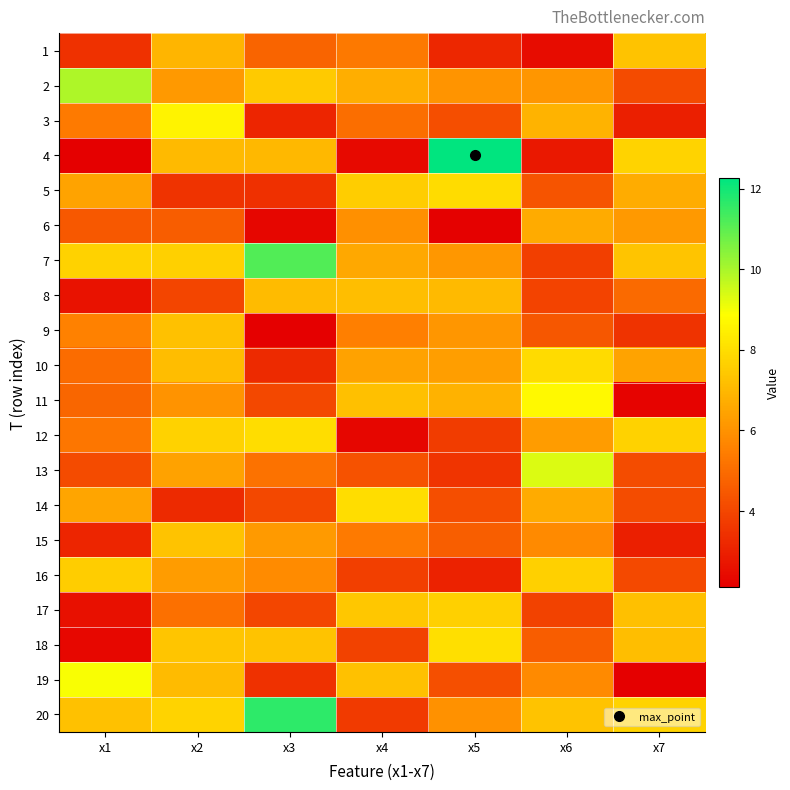

Reading left to right, list all the values displayed in this chart.

1: x1=3.5	x2=6.9	x3=4.8	x4=5.3	x5=3.2	x6=2.4	x7=7.3
2: x1=9.9	x2=6.2	x3=7.5	x4=6.7	x5=6.1	x6=6.1	x7=4.1
3: x1=5.4	x2=8.6	x3=3.1	x4=5.1	x5=4.2	x6=6.9	x7=3.0
4: x1=2.1	x2=7.0	x3=7.0	x4=2.4	x5=12.3	x6=2.8	x7=7.7
5: x1=6.4	x2=3.5	x3=3.4	x4=7.5	x5=8.0	x6=4.4	x7=6.7
6: x1=4.5	x2=4.6	x3=2.3	x4=5.9	x5=2.2	x6=6.7	x7=6.2
7: x1=7.7	x2=7.6	x3=11.2	x4=6.6	x5=6.1	x6=3.8	x7=7.3
8: x1=2.6	x2=3.9	x3=7.1	x4=7.1	x5=7.1	x6=3.9	x7=4.9
9: x1=5.5	x2=7.3	x3=2.1	x4=5.5	x5=6.1	x6=4.4	x7=3.5
10: x1=5.0	x2=7.1	x3=3.3	x4=6.4	x5=6.3	x6=7.9	x7=6.5
11: x1=4.8	x2=6.0	x3=4.0	x4=7.2	x5=6.8	x6=8.7	x7=2.2
12: x1=5.3	x2=7.7	x3=8.0	x4=2.3	x5=3.7	x6=6.2	x7=7.7
13: x1=4.1	x2=6.4	x3=5.1	x4=4.3	x5=3.5	x6=9.4	x7=4.1
14: x1=6.5	x2=3.2	x3=4.0	x4=8.0	x5=4.2	x6=6.6	x7=4.1
15: x1=3.1	x2=7.3	x3=6.2	x4=5.4	x5=4.6	x6=5.8	x7=2.9
16: x1=7.5	x2=6.3	x3=5.8	x4=3.8	x5=3.0	x6=7.6	x7=4.1
17: x1=2.6	x2=5.1	x3=4.0	x4=7.4	x5=7.6	x6=3.9	x7=7.2
18: x1=2.3	x2=7.4	x3=7.3	x4=3.9	x5=8.1	x6=4.6	x7=7.2
19: x1=8.9	x2=7.1	x3=3.4	x4=7.2	x5=4.2	x6=5.8	x7=2.1
20: x1=7.2	x2=7.7	x3=11.6	x4=3.7	x5=6.0	x6=7.3	x7=7.7